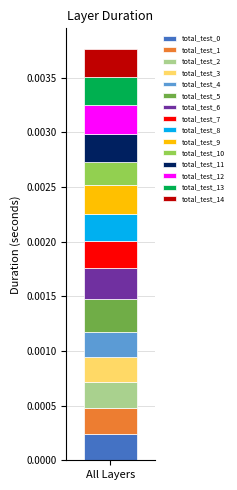

Count the number of categories in the chart.

1